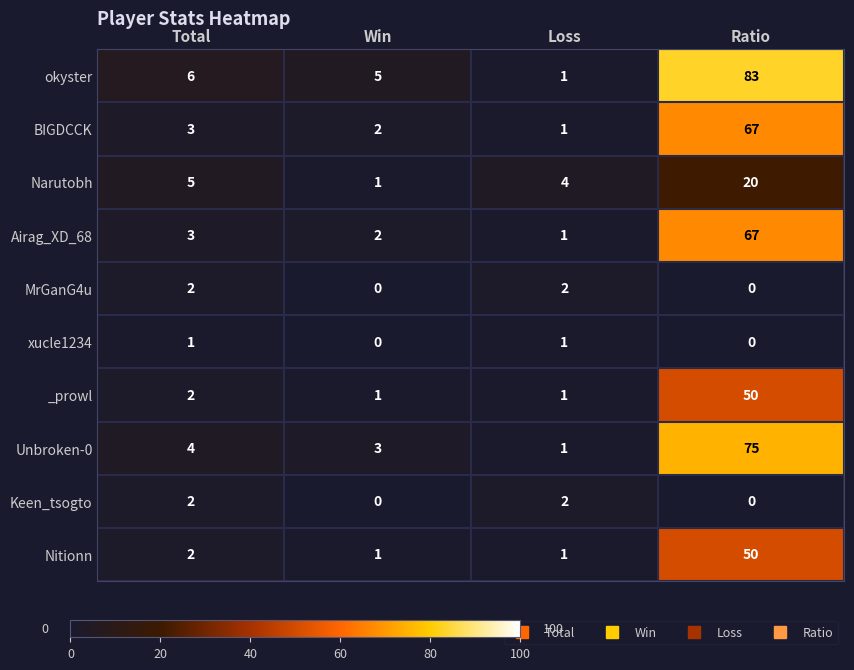

What is the difference between the highest and lowest values at Ratio?

83